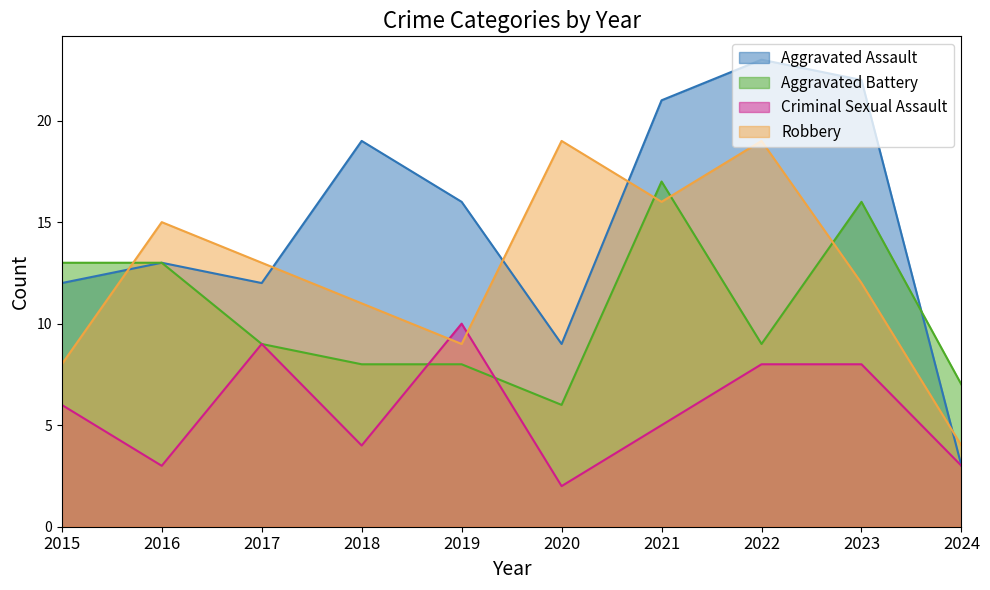

Rank the series by their average value, from highest to lowest.

Aggravated Assault, Robbery, Aggravated Battery, Criminal Sexual Assault